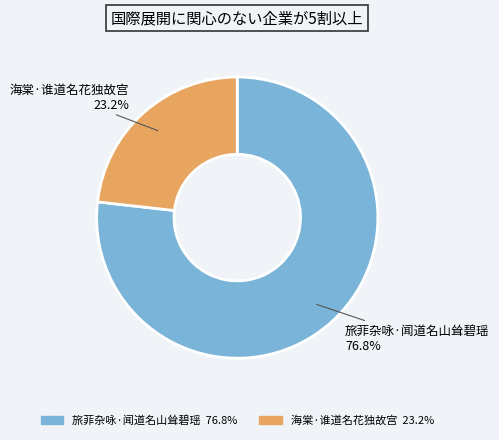

To the nearest percent, what is the difference between the largest and smallest slice percentages?

54%